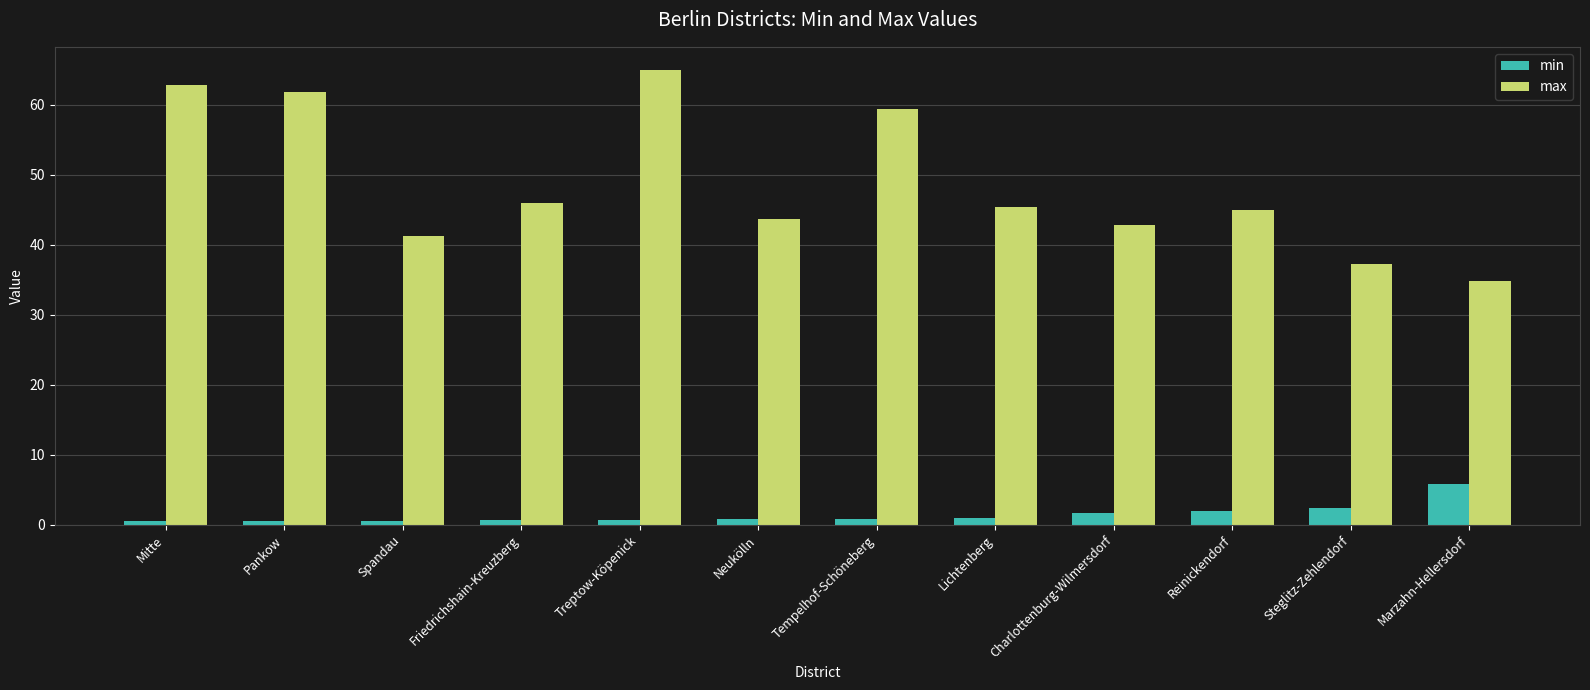

Which series has the largest total across all categories?

max